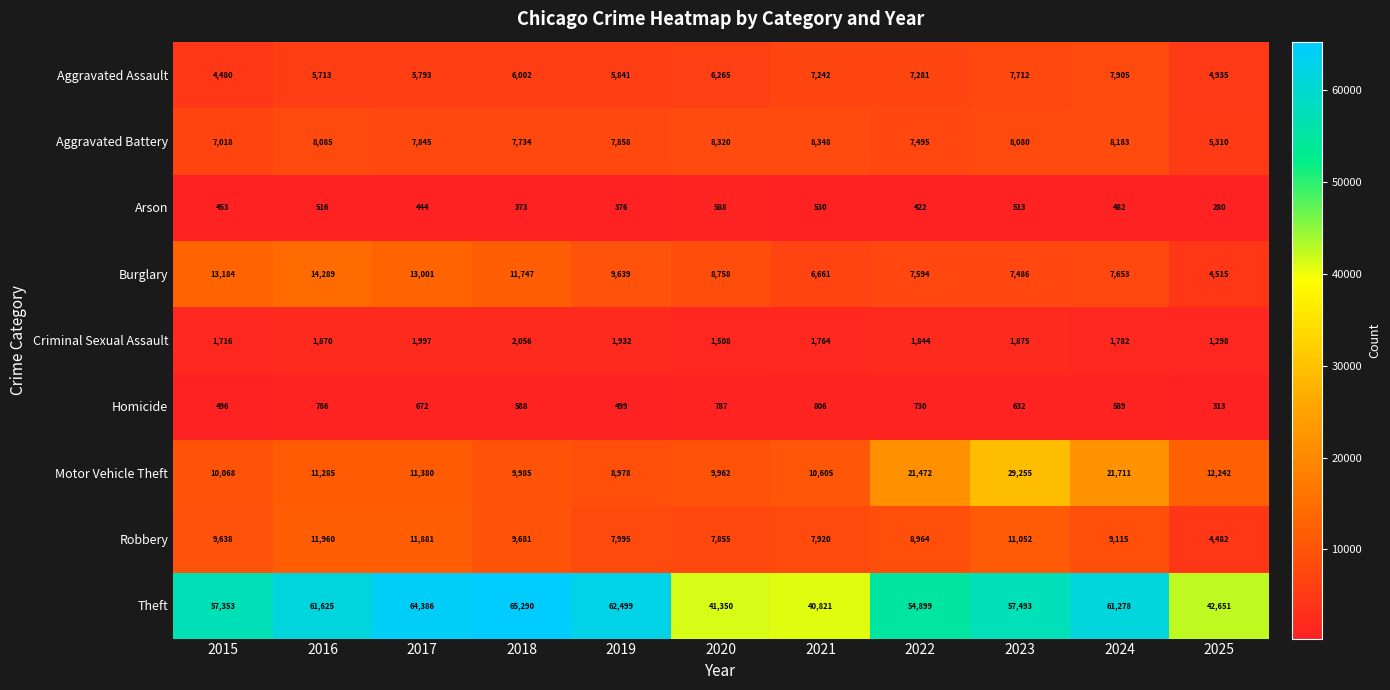

What is the approximate value of Arson at 2016?

516